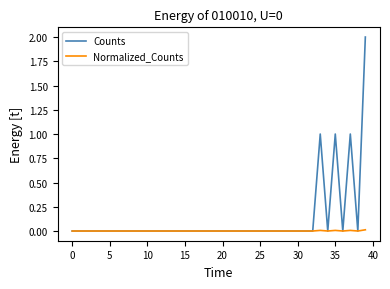

Does the chart display data point markers on the line(s)?

No